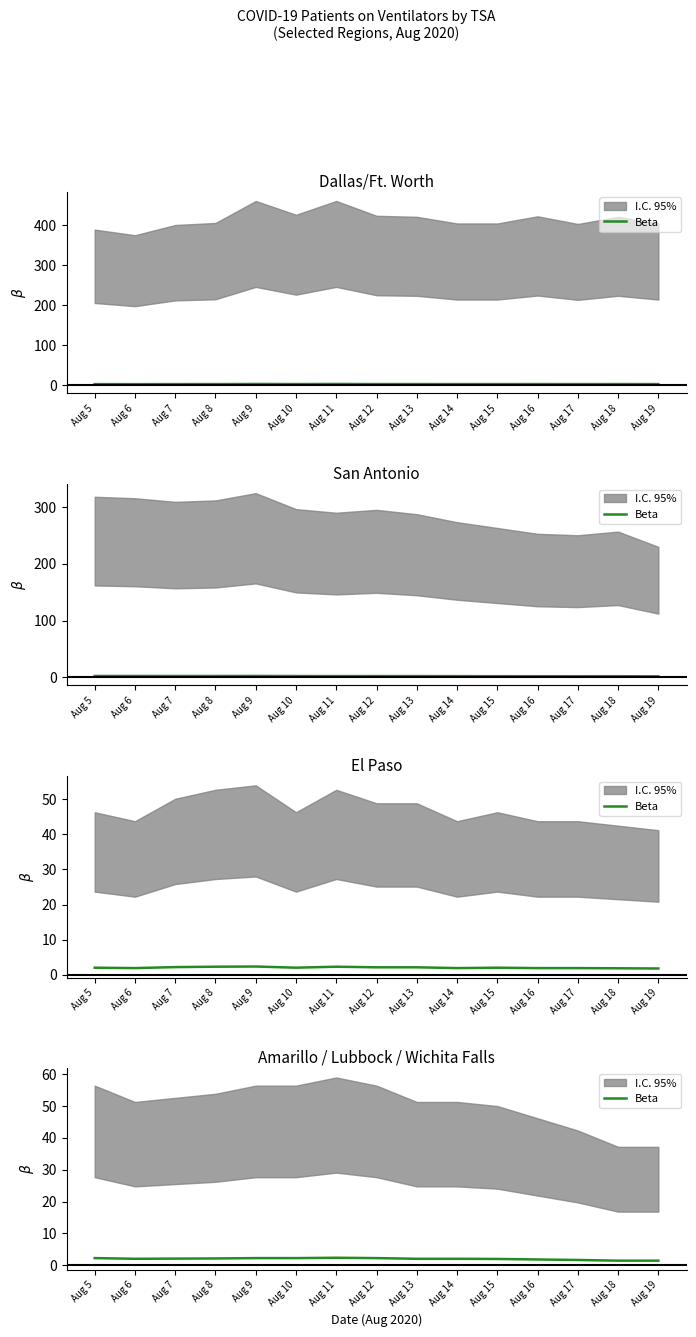

Reading left to right, extract all data points from this chart.

Aug 5=2.2	Aug 6=2.0	Aug 7=2.1	Aug 8=2.1	Aug 9=2.2	Aug 10=2.2	Aug 11=2.4	Aug 12=2.2	Aug 13=2.0	Aug 14=2.0	Aug 15=2.0	Aug 16=1.8	Aug 17=1.7	Aug 18=1.4	Aug 19=1.4